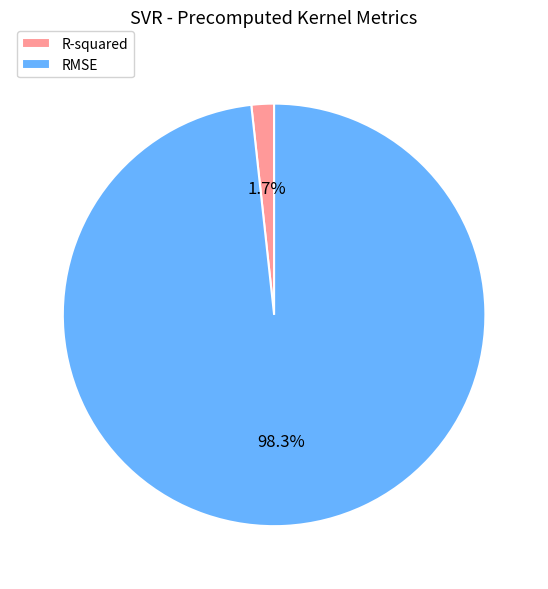

How many slices are in this pie chart?

2